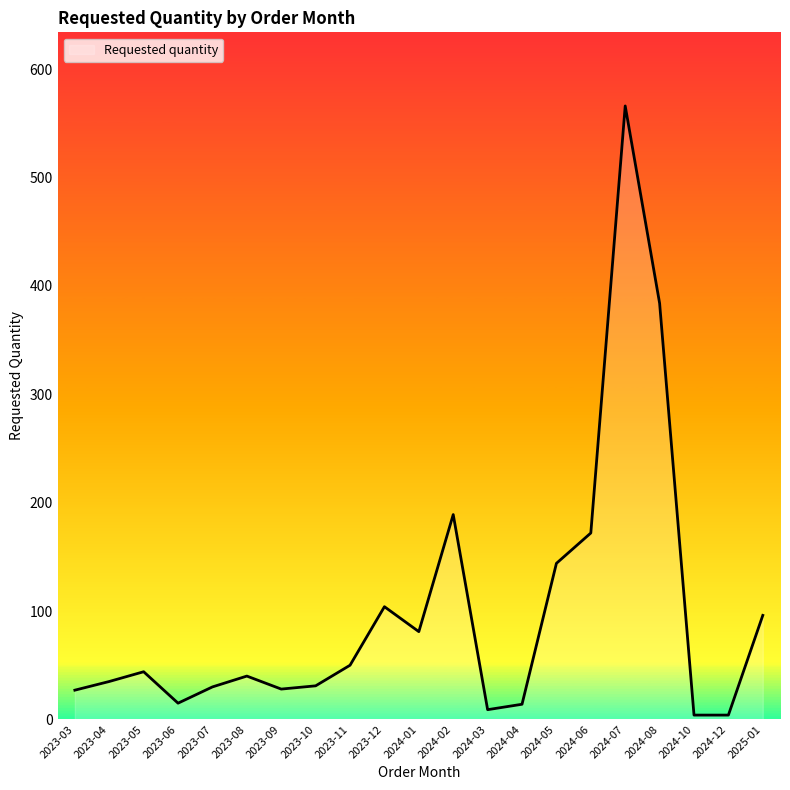

Where is the first local minimum?

2023-06